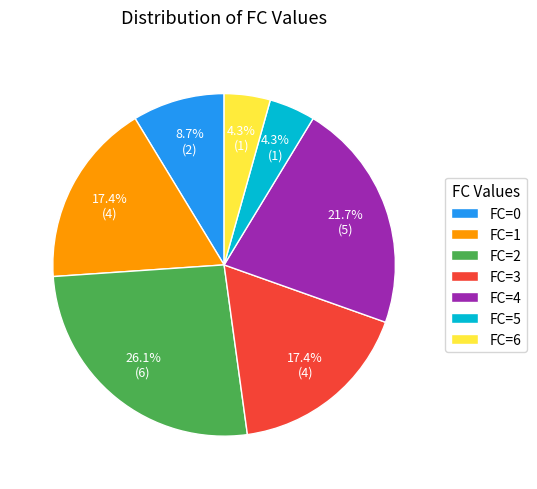

To the nearest percent, what is the combined percentage of FC=3 and FC=1?

35%